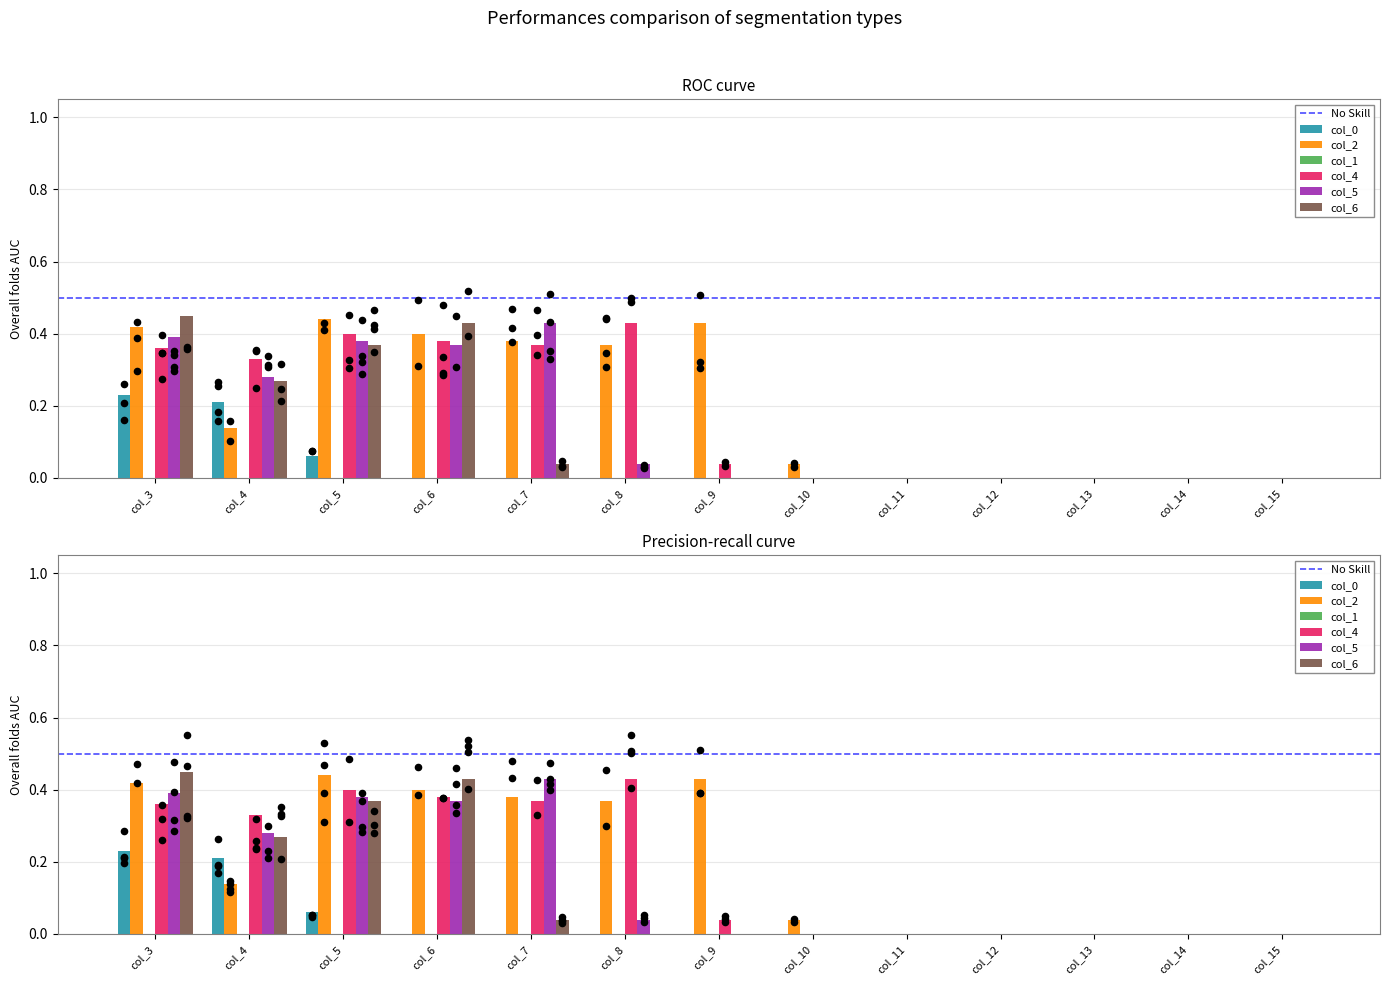

Which series has the largest total across all categories?

col_2